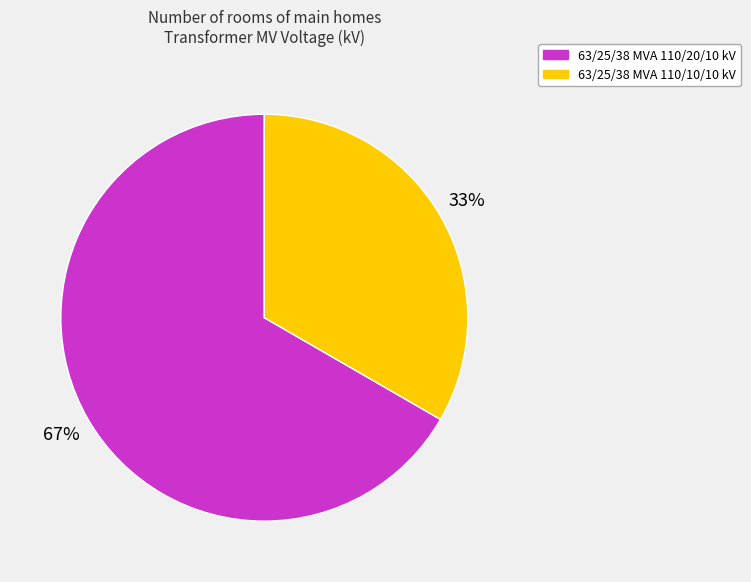

Which has a higher value, 63/25/38 MVA 110/10/10 kV or 63/25/38 MVA 110/20/10 kV?

63/25/38 MVA 110/20/10 kV